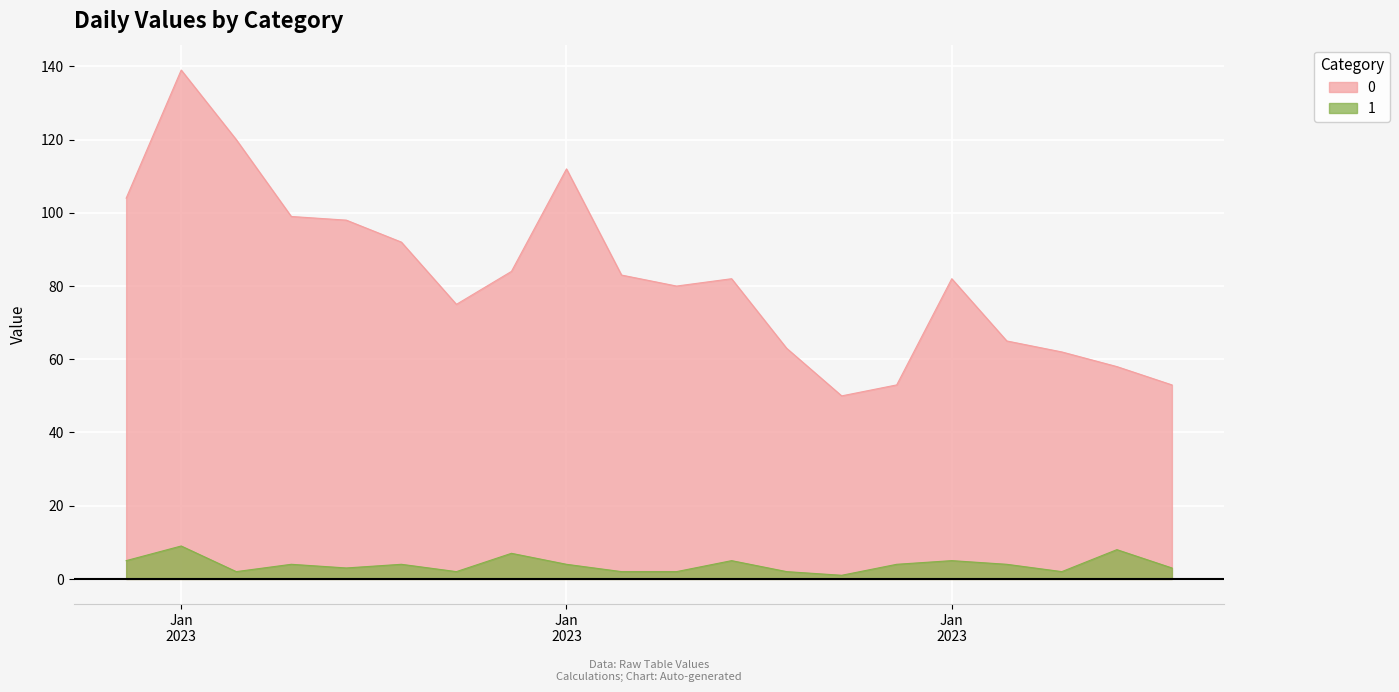

Rank the series at 2023-01-10 from highest to lowest value.

0, 1